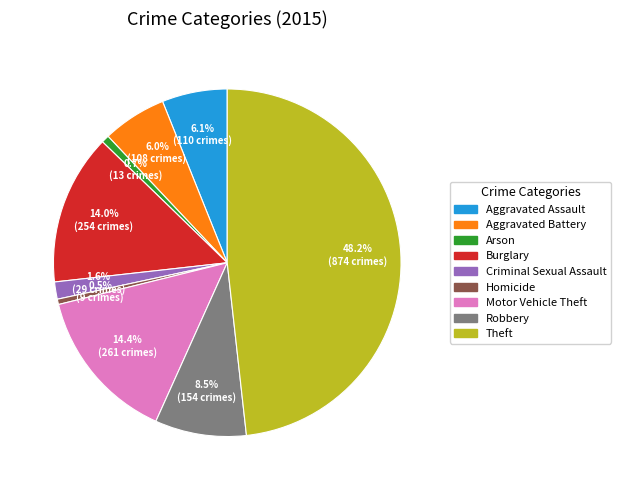

Between Motor Vehicle Theft and Arson, which is larger?

Motor Vehicle Theft